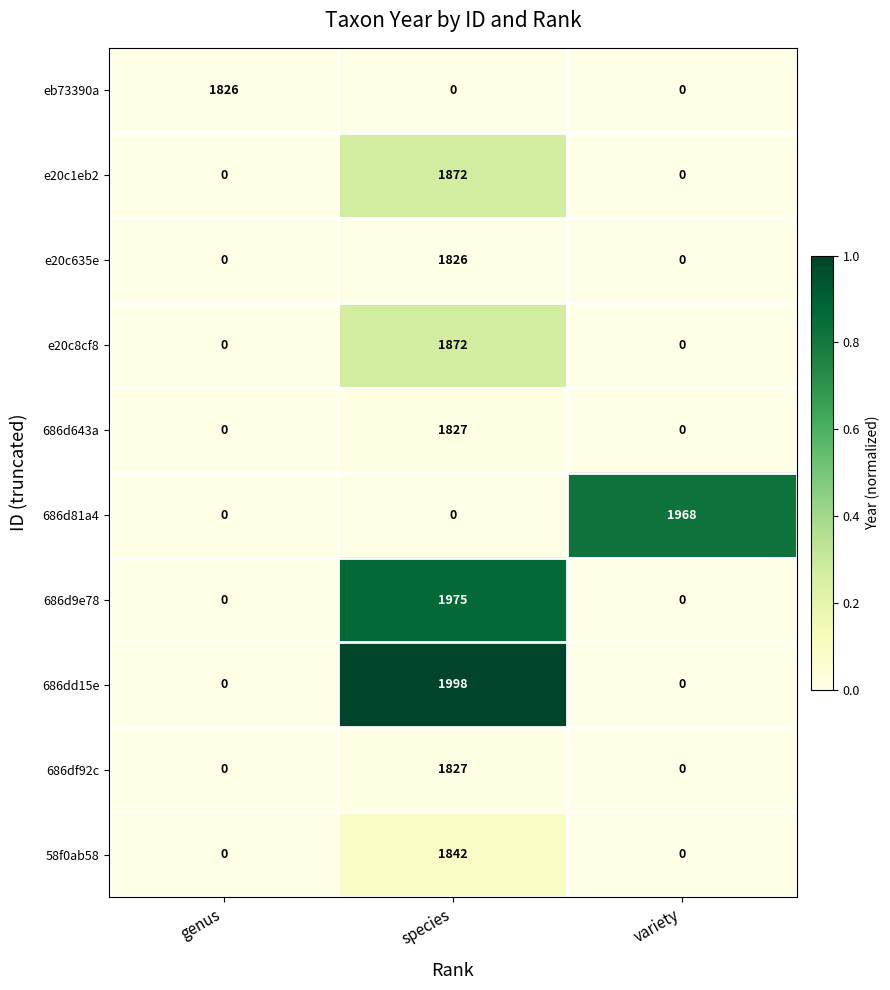

Which label corresponds to the largest value in the chart?

species